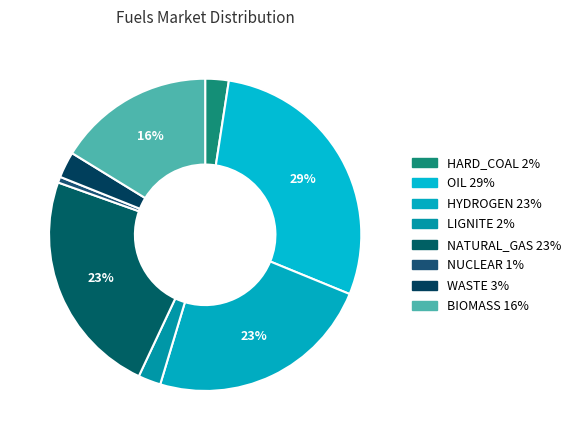

Count the number of slices in the pie.

8